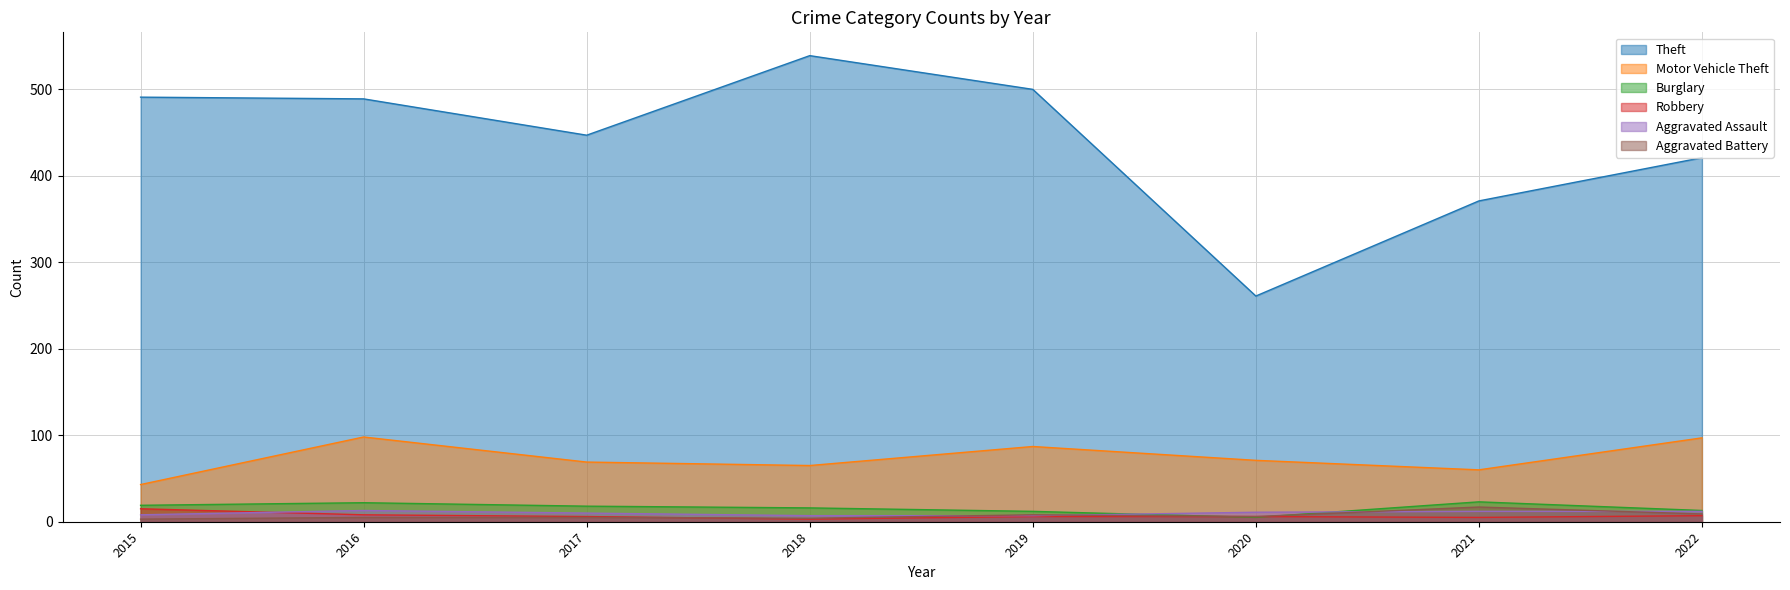

True or false: Aggravated Battery has a value of 6 at 2022.

False